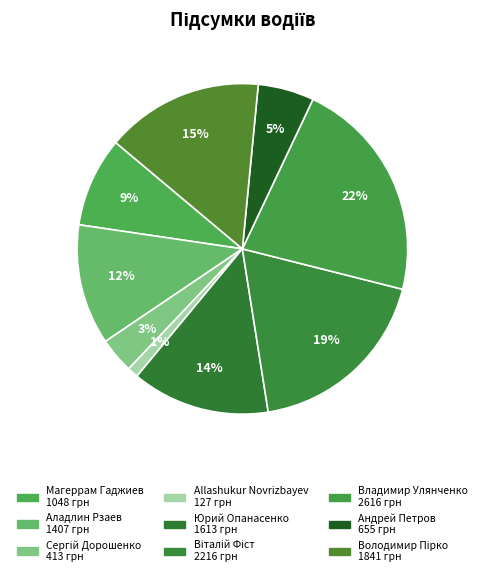

How many segments does this pie chart have?

9